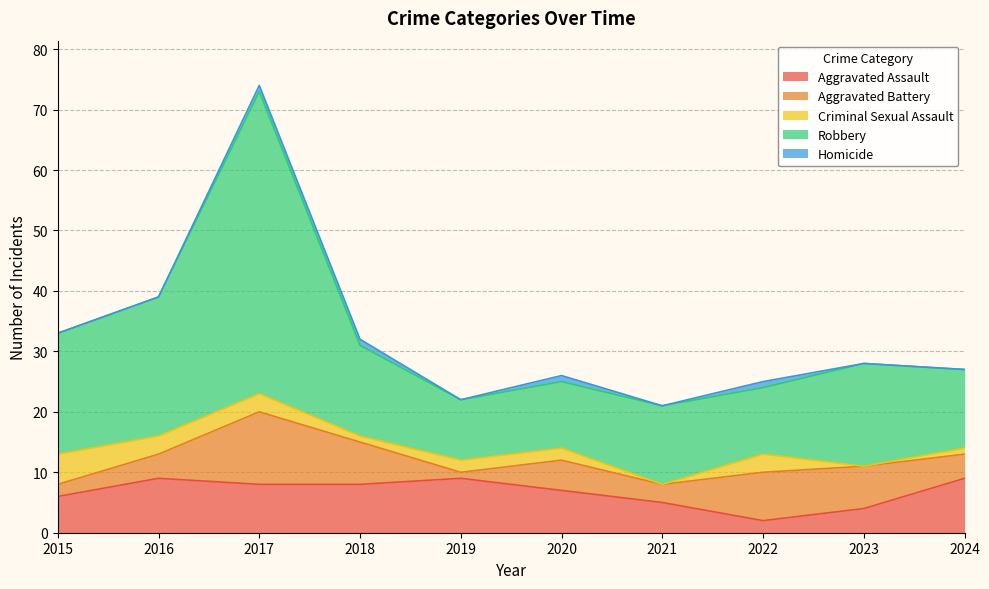

How many lines are shown in the chart?

5